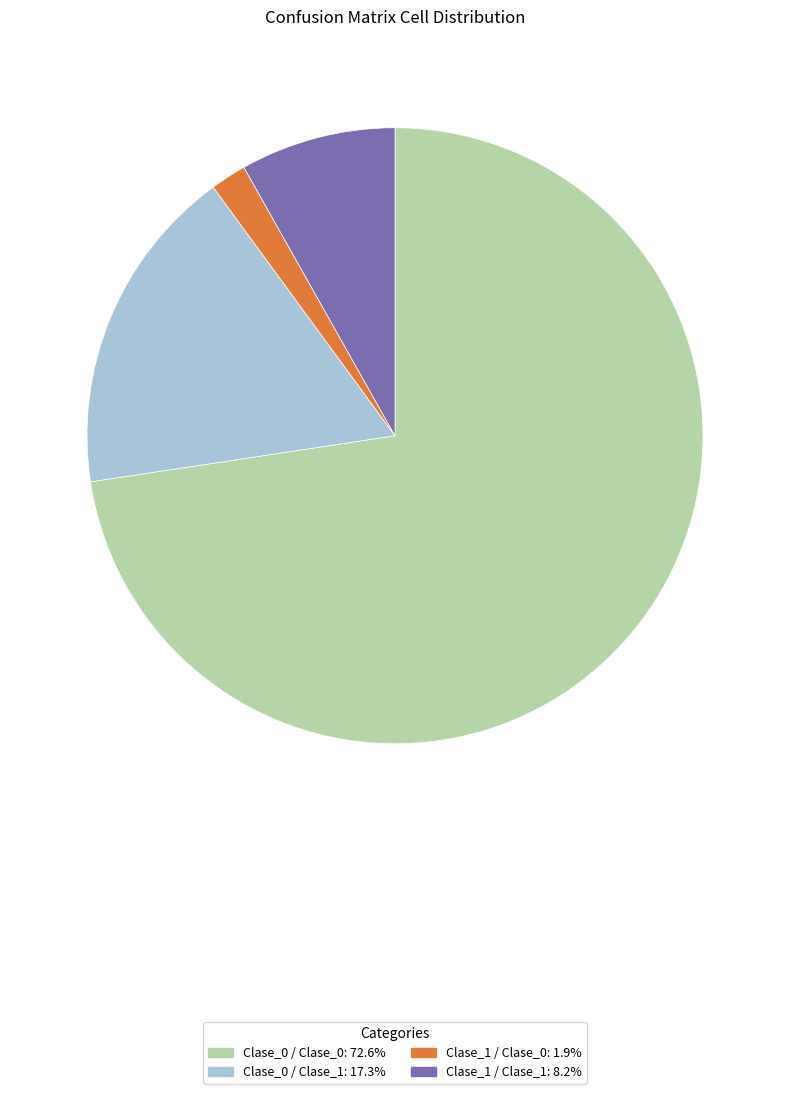

Rank the categories by value from lowest to highest.

Clase_1 / Clase_0, Clase_1 / Clase_1, Clase_0 / Clase_1, Clase_0 / Clase_0